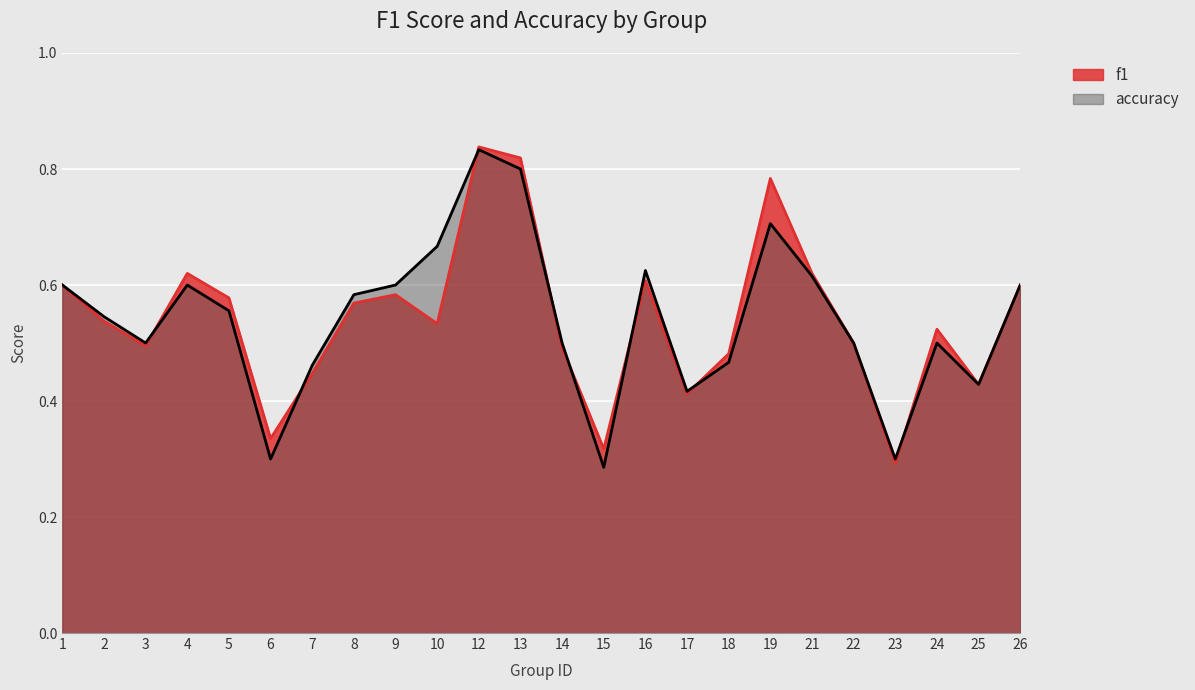

What is the lowest value of the accuracy series?

0.3